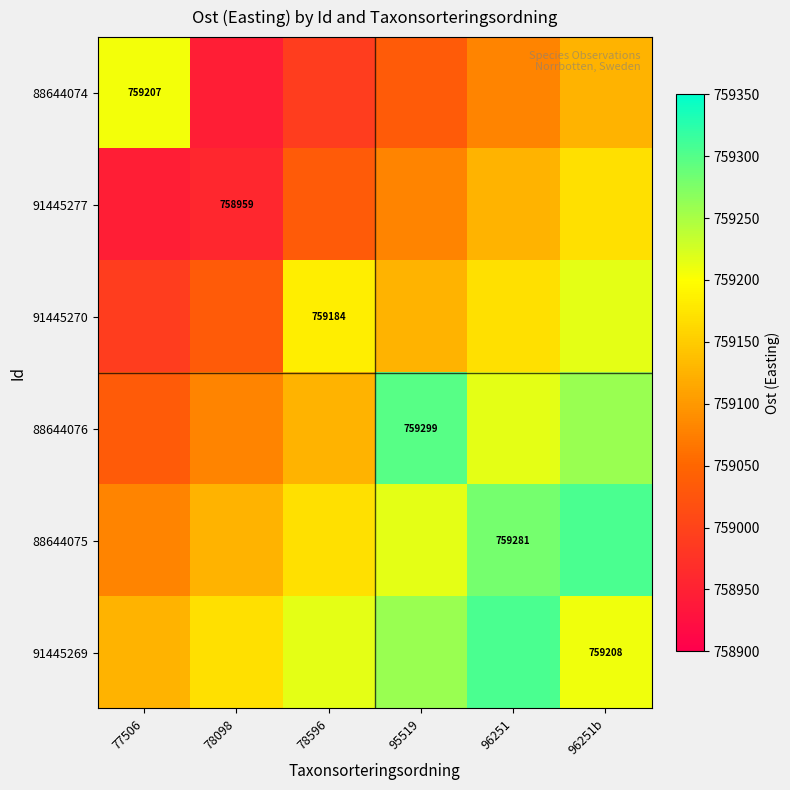

How many data points in 88644074 are less than 759080?

3